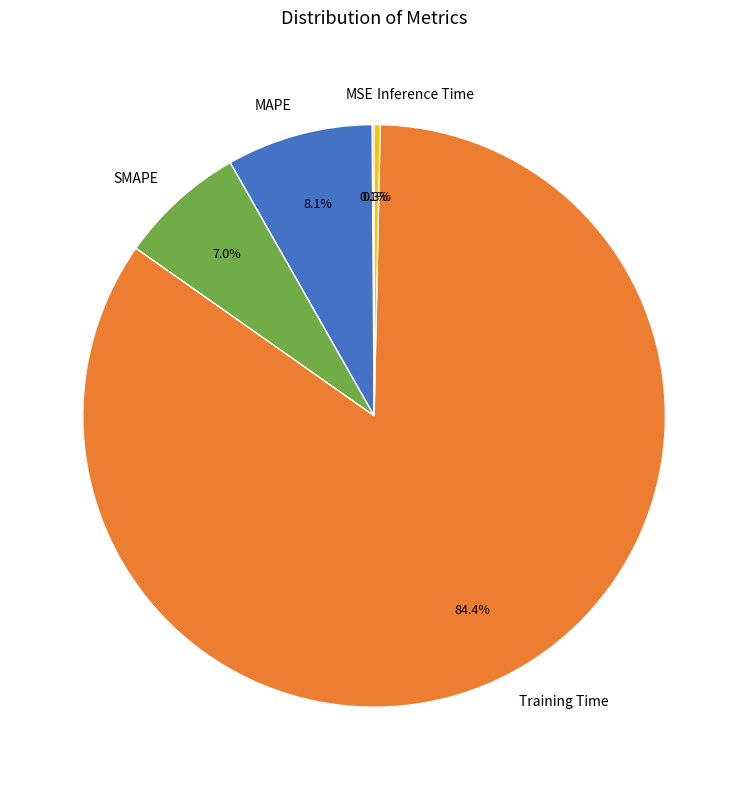

Does SMAPE represent more than half of the total?

No